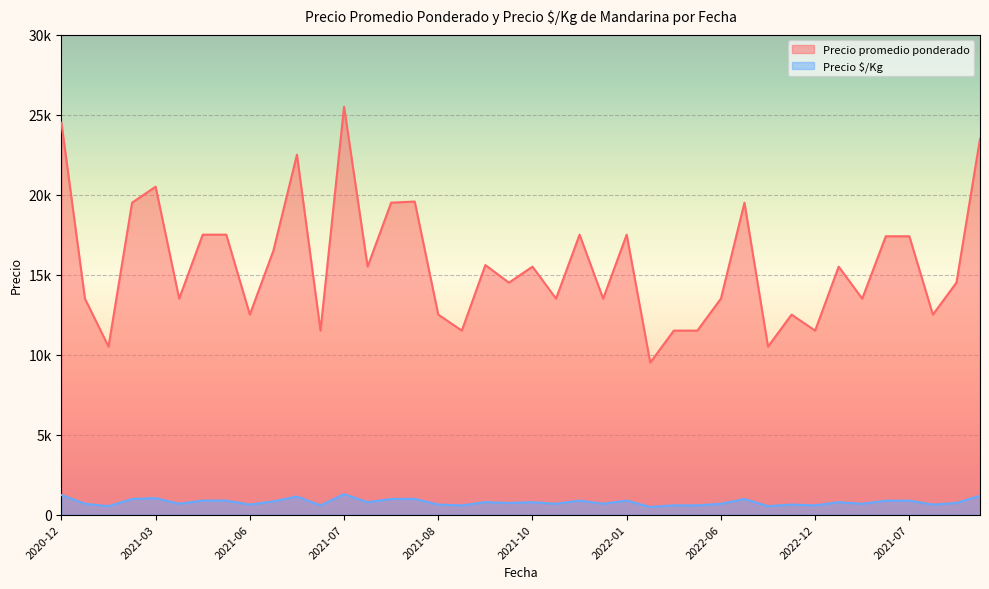

At 2021-09, list the series in order from smallest to largest.

Precio $/Kg, Precio promedio ponderado